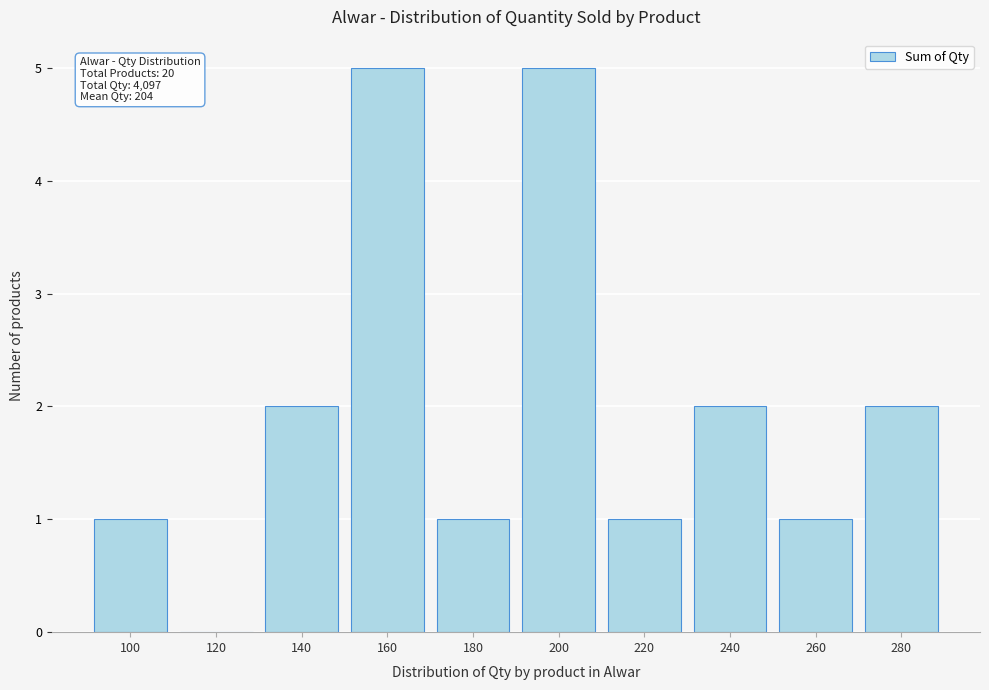

Reading left to right, transcribe all the data shown in this chart.

100=1	120=0	140=2	160=5	180=1	200=5	220=1	240=2	260=1	280=2